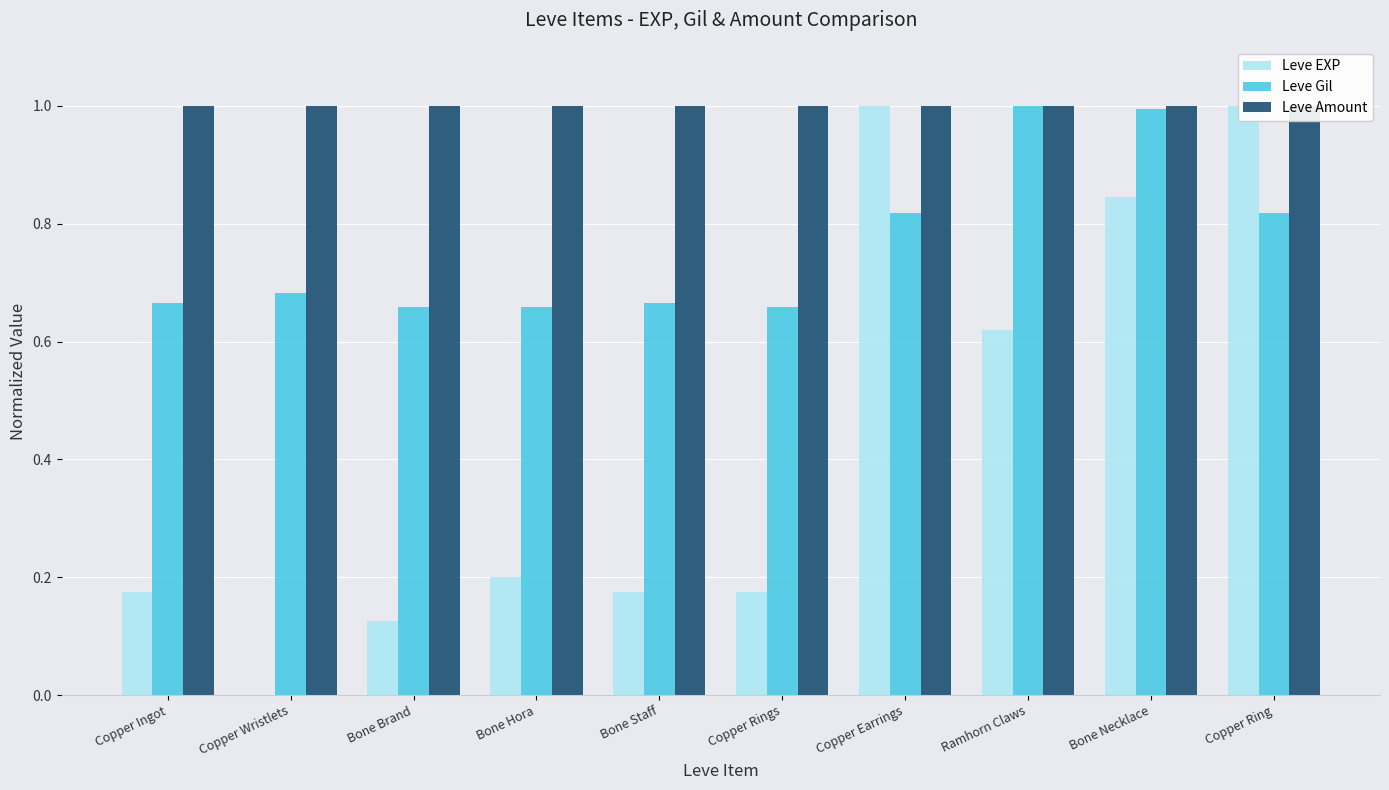

What is the label of the 9th bar from the left?

Bone Necklace